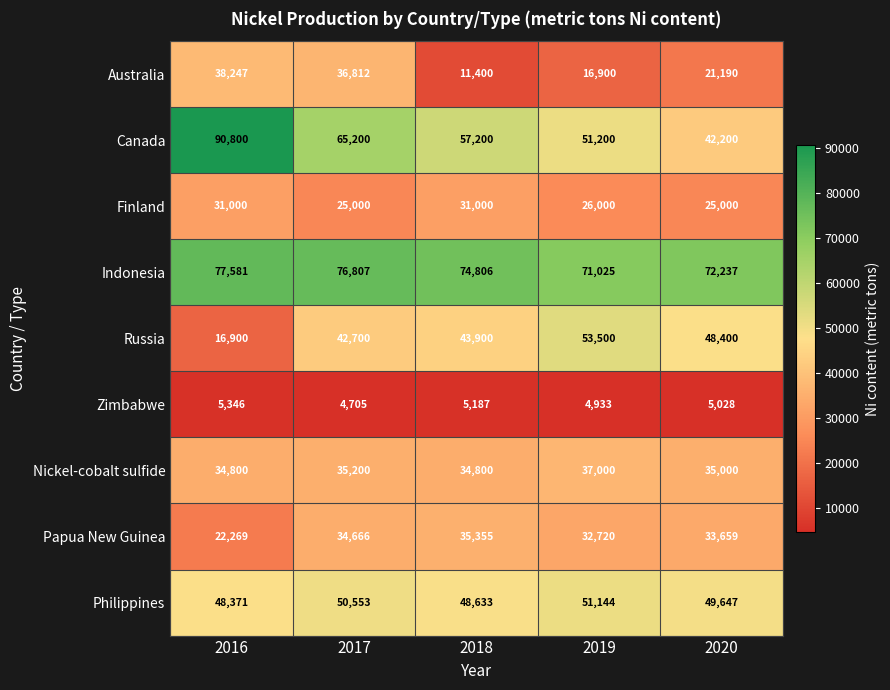

Read the Indonesia value at 2017, to the nearest 10.

76810